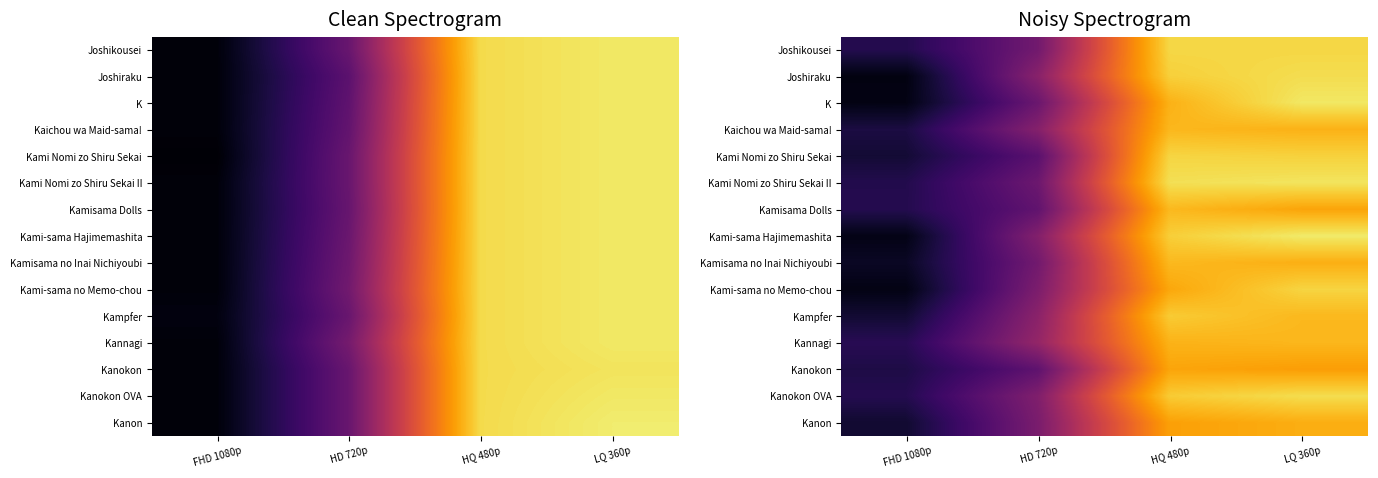

Which series has the largest range (max minus min)?

Kami-sama Hajimemashita